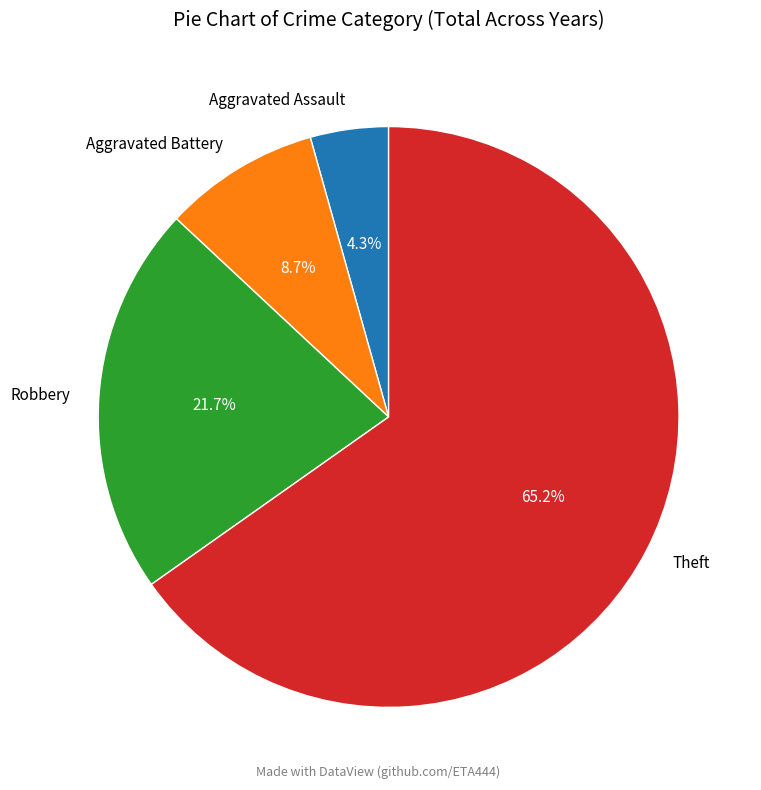

What percentage is NOT represented by Aggravated Assault?

95.7%